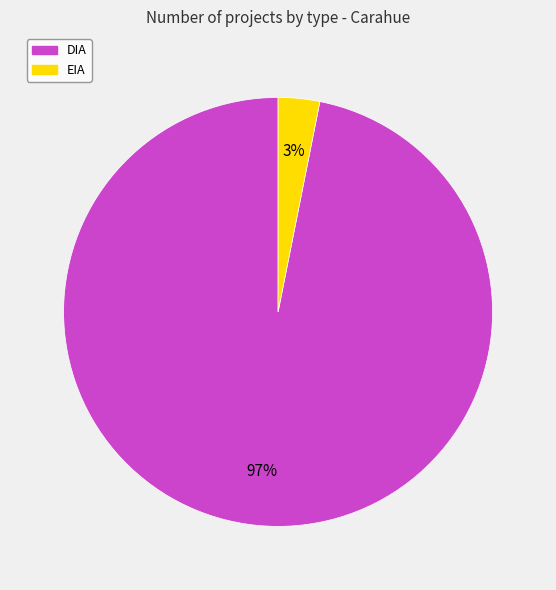

Count the number of slices in the pie.

2